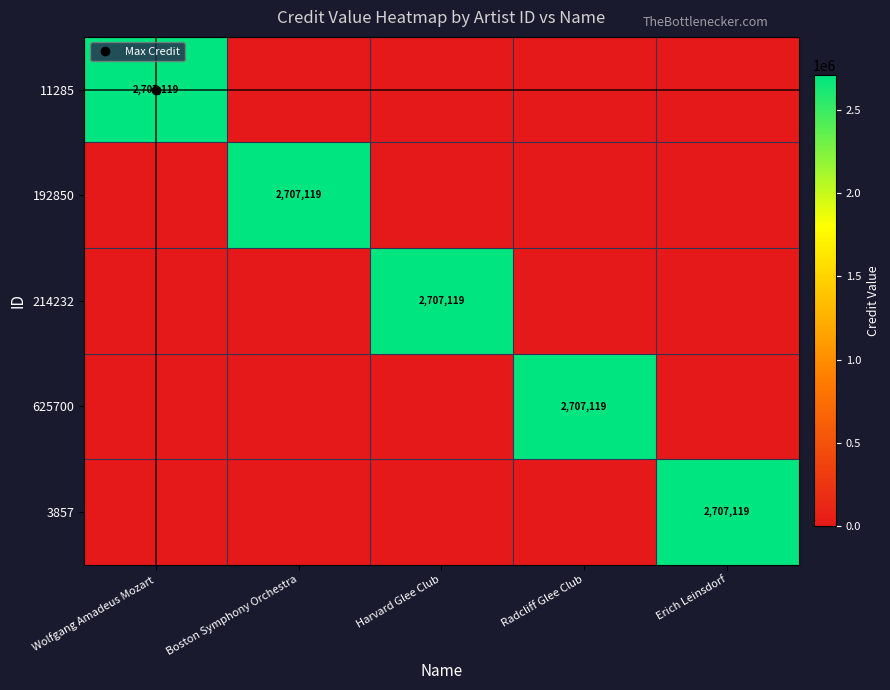

What is the average value of the 192850 series?

541424